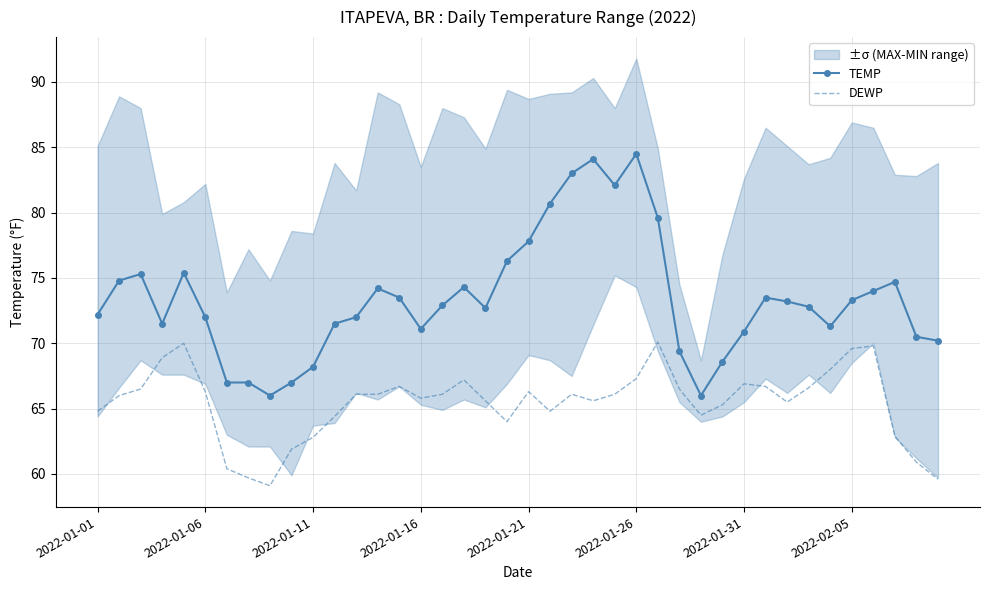

What position from the left is 17?

18